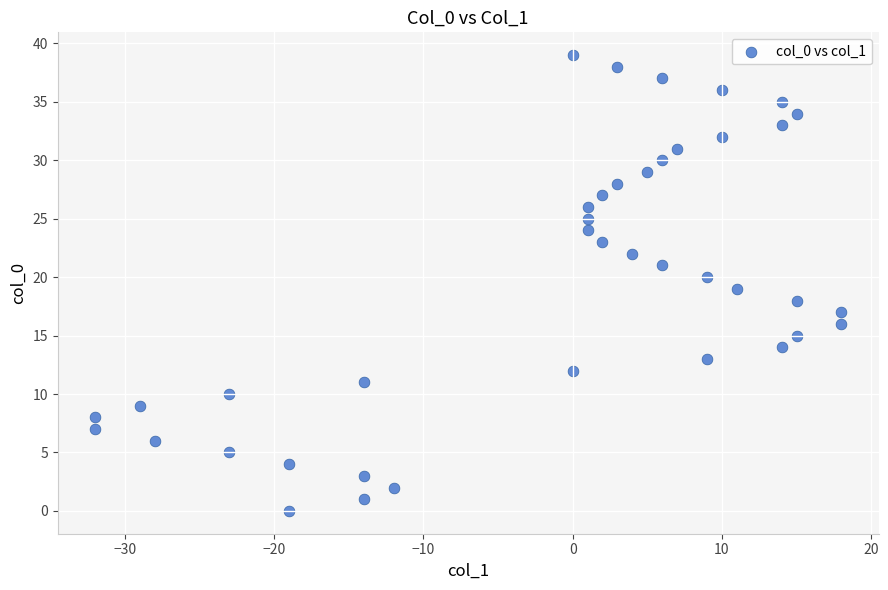

What is the range of X values (max minus min)?

50